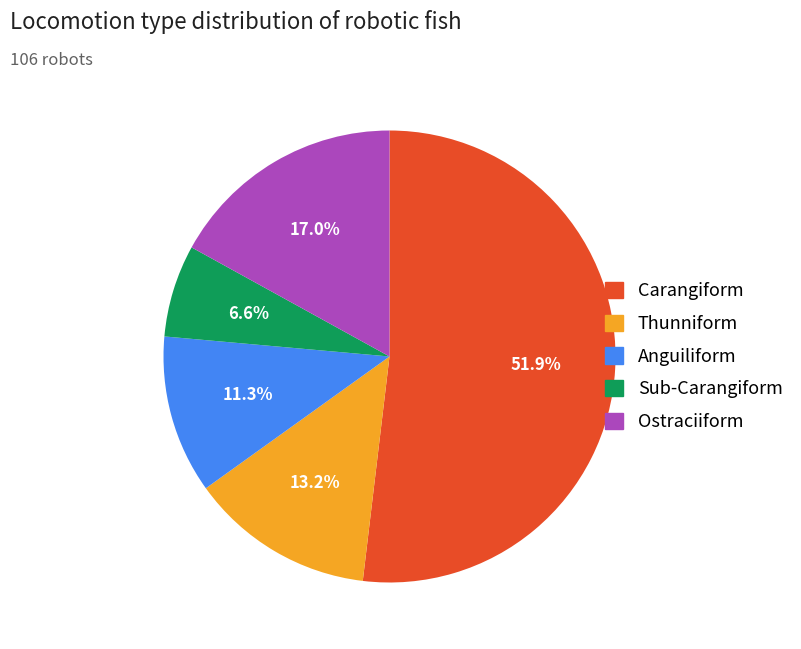

Which slice is the largest?

Carangiform